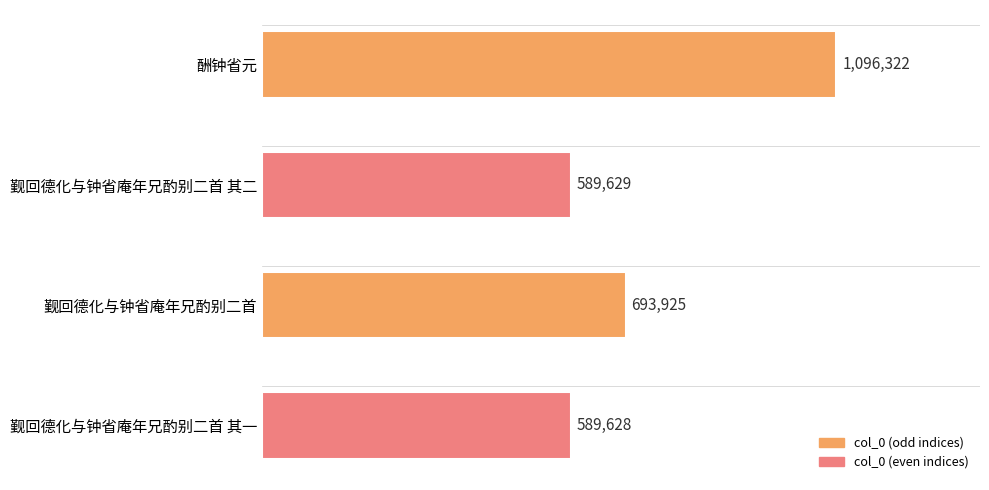

Which label corresponds to the smallest value in the chart?

觐回德化与钟省庵年兄酌别二首 其一